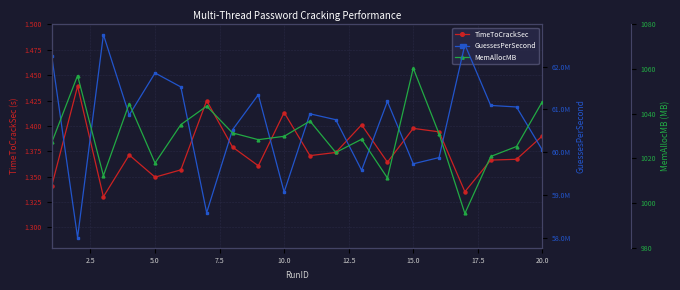

What is the average value of the GuessesPerSecond series?

60674117.1